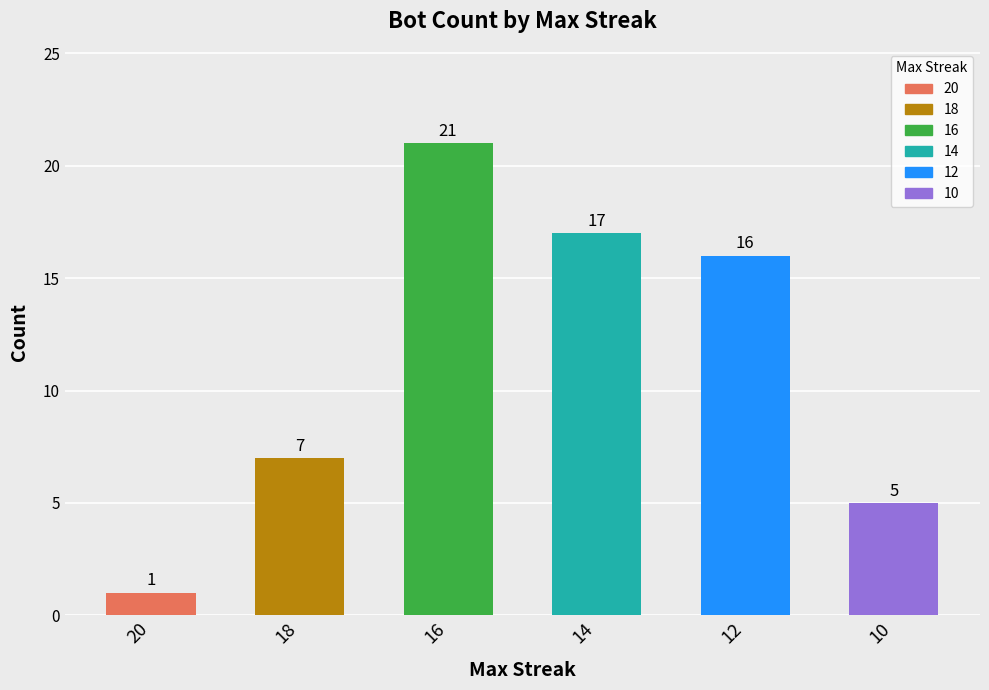

The value at 18 is 12. True or false?

False